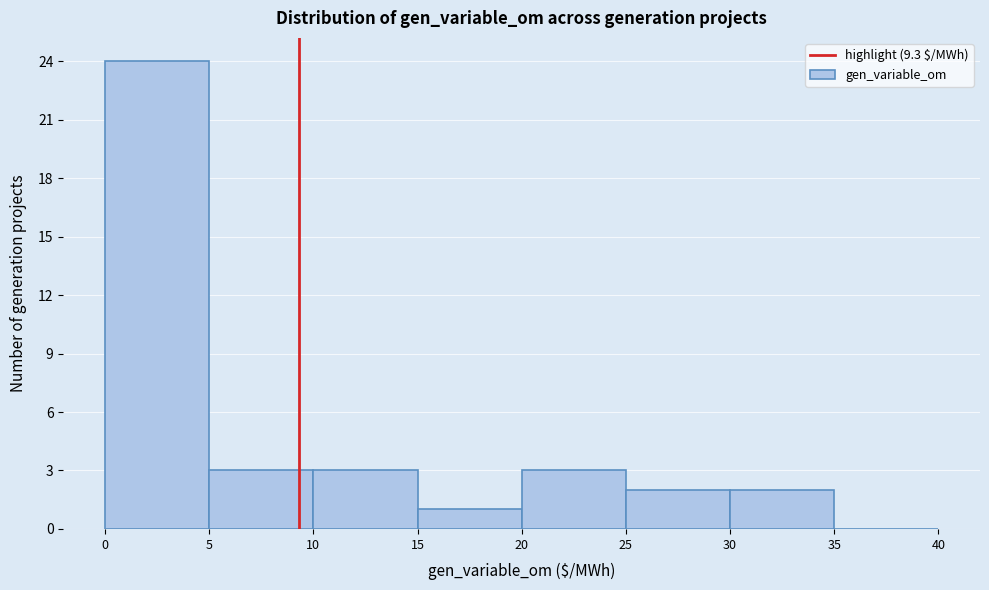

Reading left to right, list every bar in this chart as the range it spans on the x-axis followed by its height. The values are not printed on the chart, so give them approximately, as read against the axis.

0 to 5: 24
5 to 10: 3
10 to 15: 3
15 to 20: 1
20 to 25: 3
25 to 30: 2
30 to 35: 2
35 to 40: 0